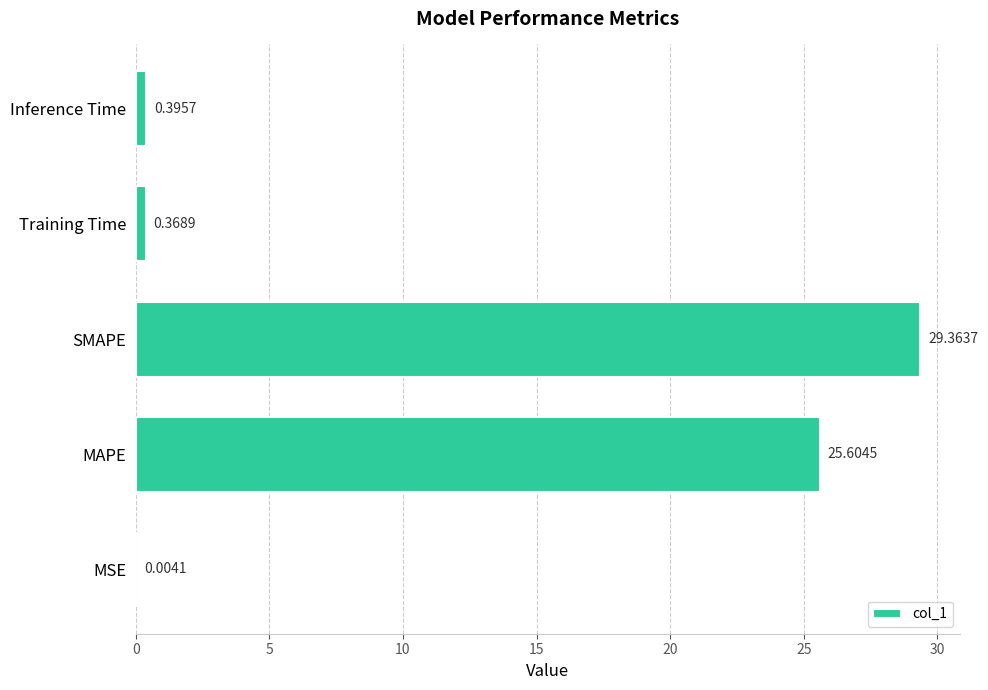

What is the sum of all values?

55.7